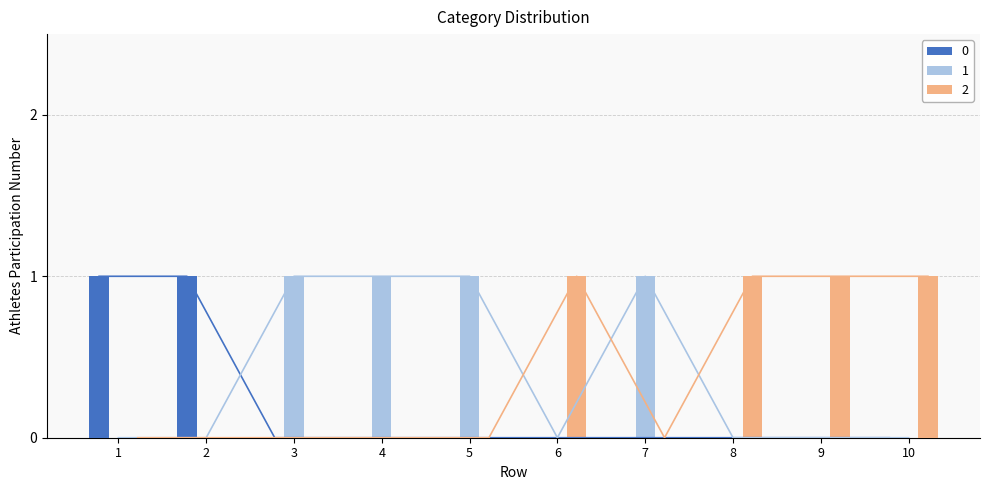

What are all the series names shown in the legend?

0, 1, 2